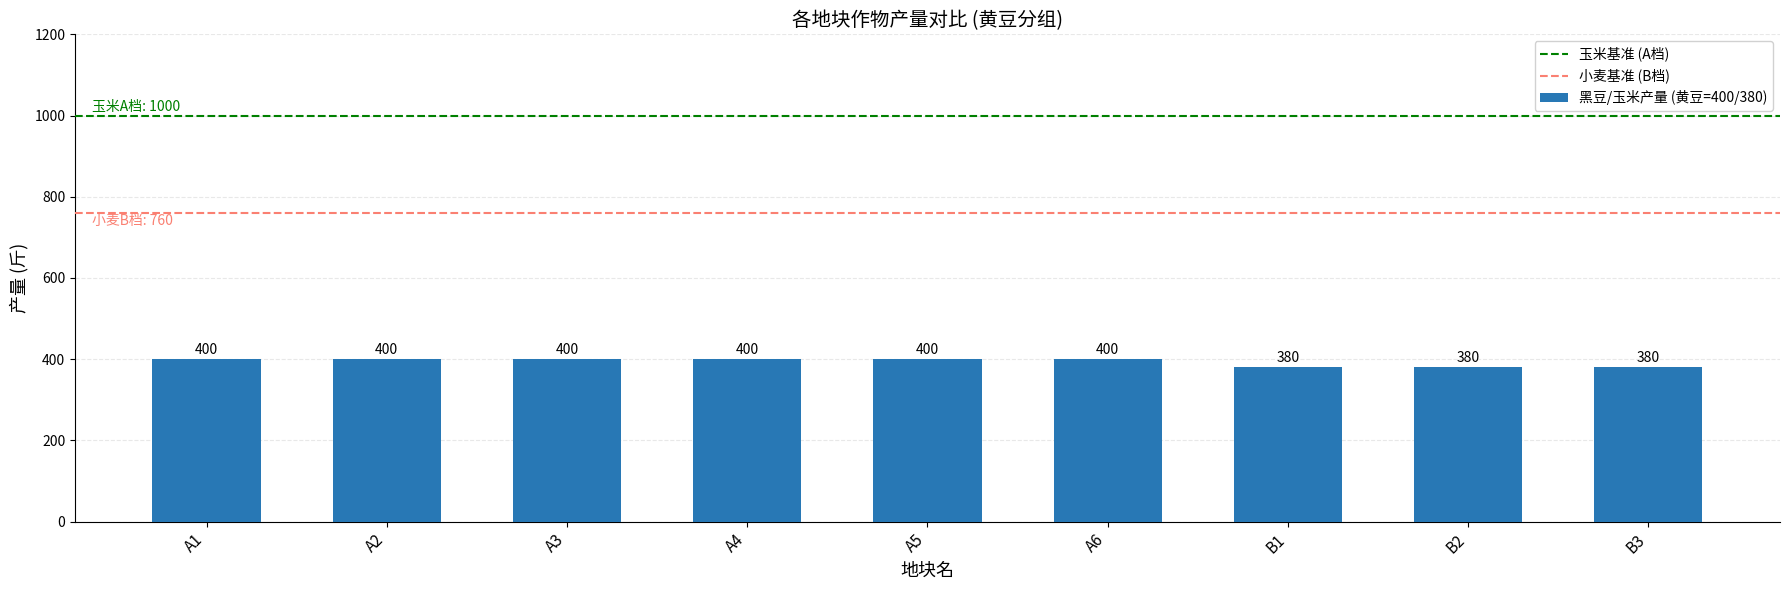

What is the value of the 8th bar from the left?

380